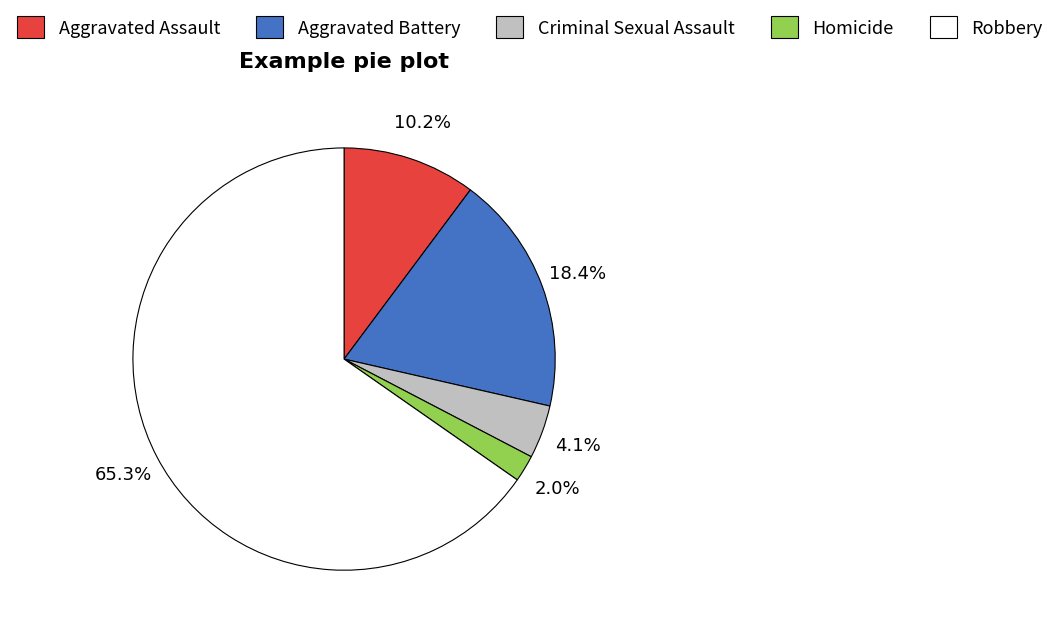

Is there any slice that represents more than half of the pie?

Yes